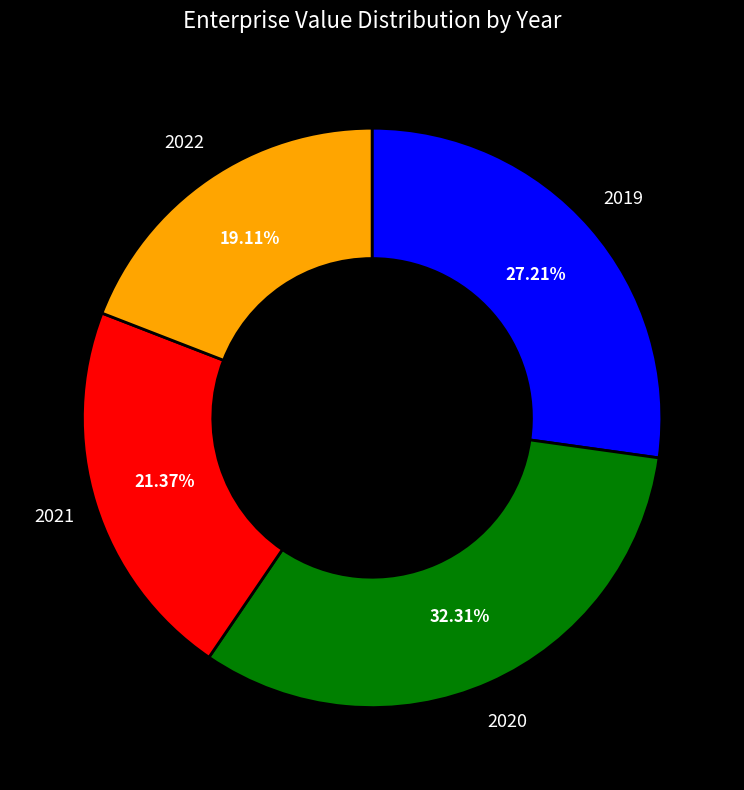

To the nearest percent, what percentage of the pie is 2022?

19%